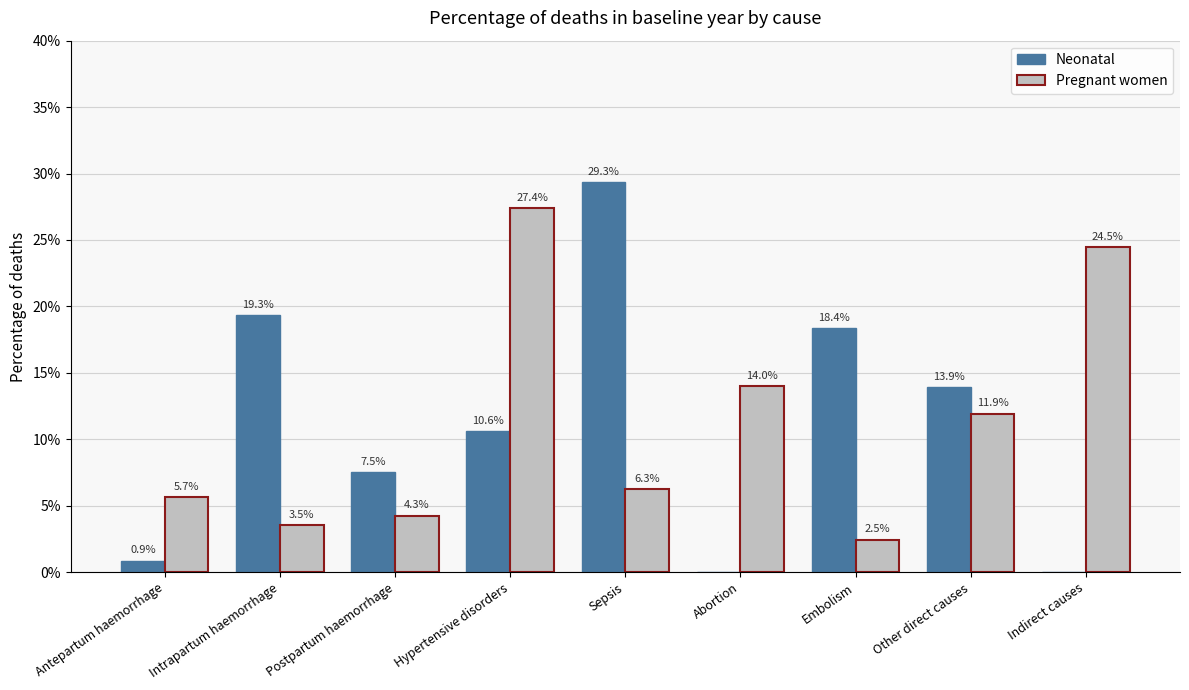

What are all the series names shown in the legend?

Neonatal, Pregnant women